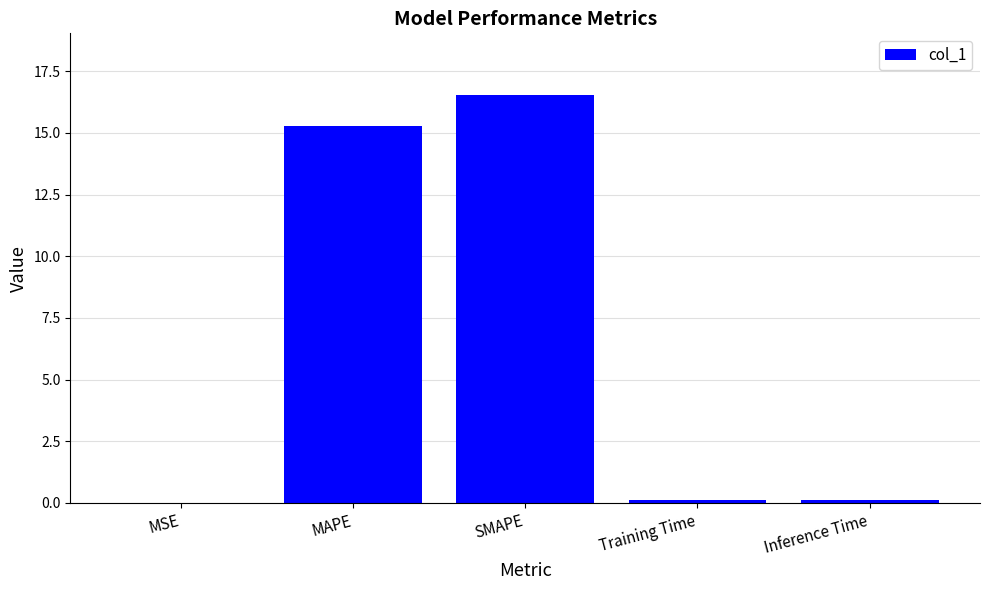

Which label corresponds to the largest value in the chart?

SMAPE